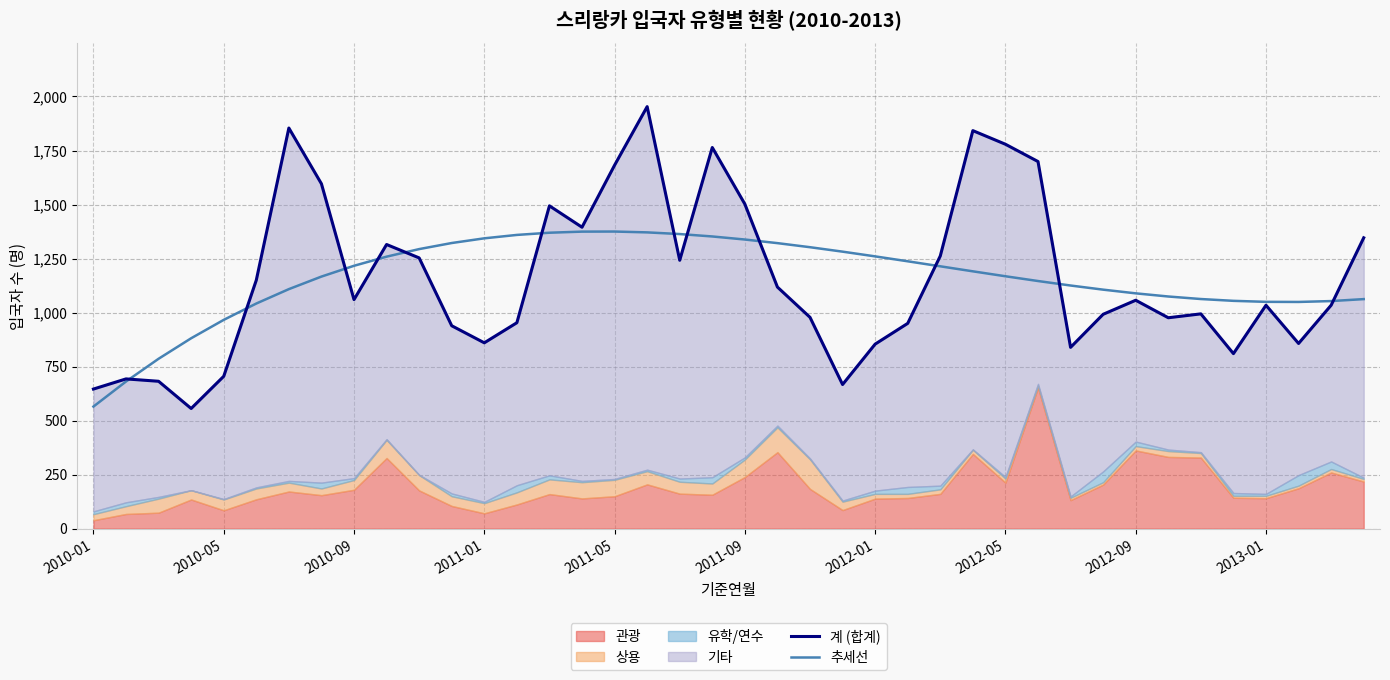

What is the minimum value for 추세선?

565.0